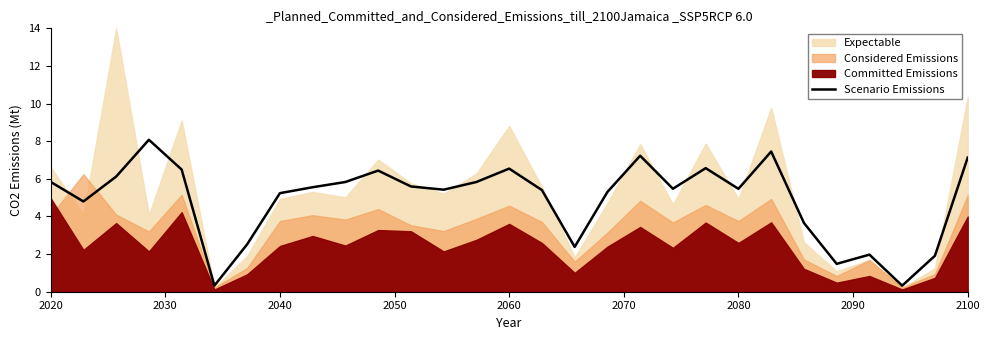

The Scenario Emissions series shows 6.5 at 2060. True or false?

True